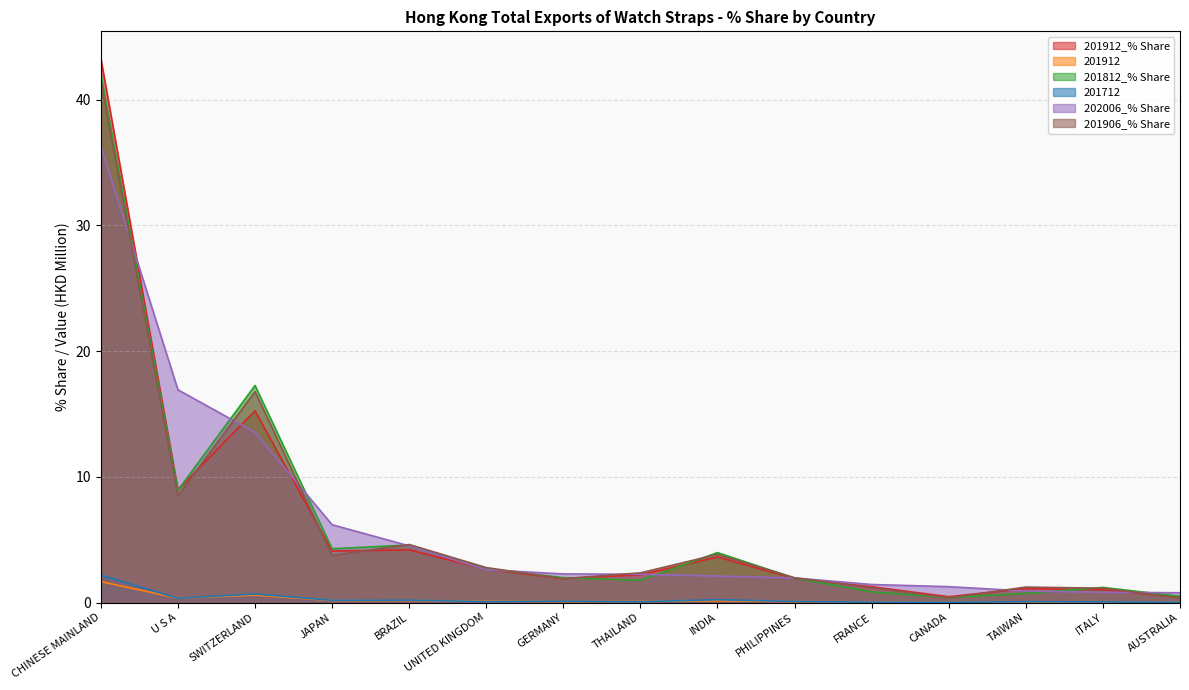

Read the 201906_% Share value at AUSTRALIA.

0.4